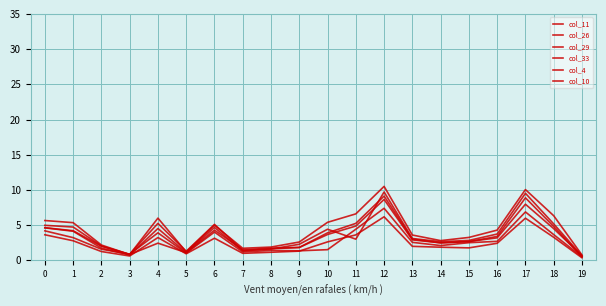

Does the chart display data point markers on the line(s)?

No